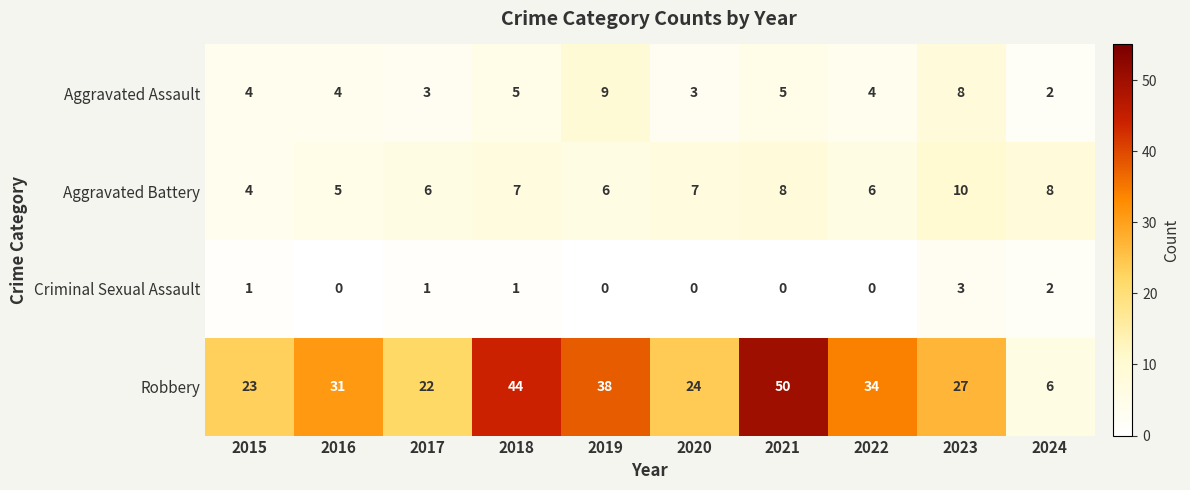

Is the value of Aggravated Assault at 2017 greater than the value of Robbery at 2021?

No